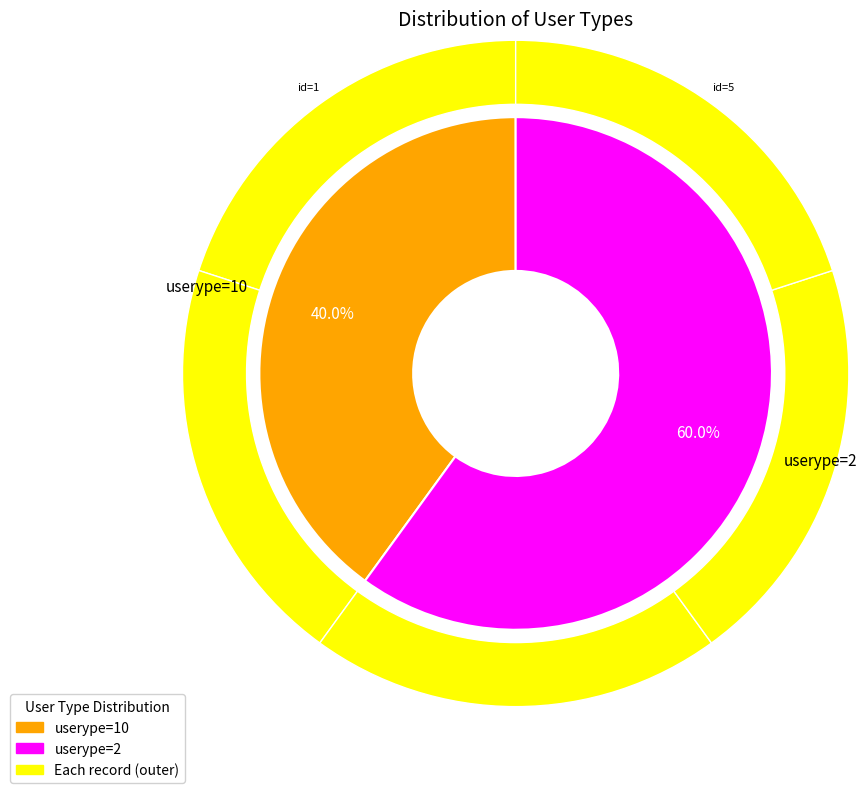

Is the sum of 4 and 2 greater than half?

No